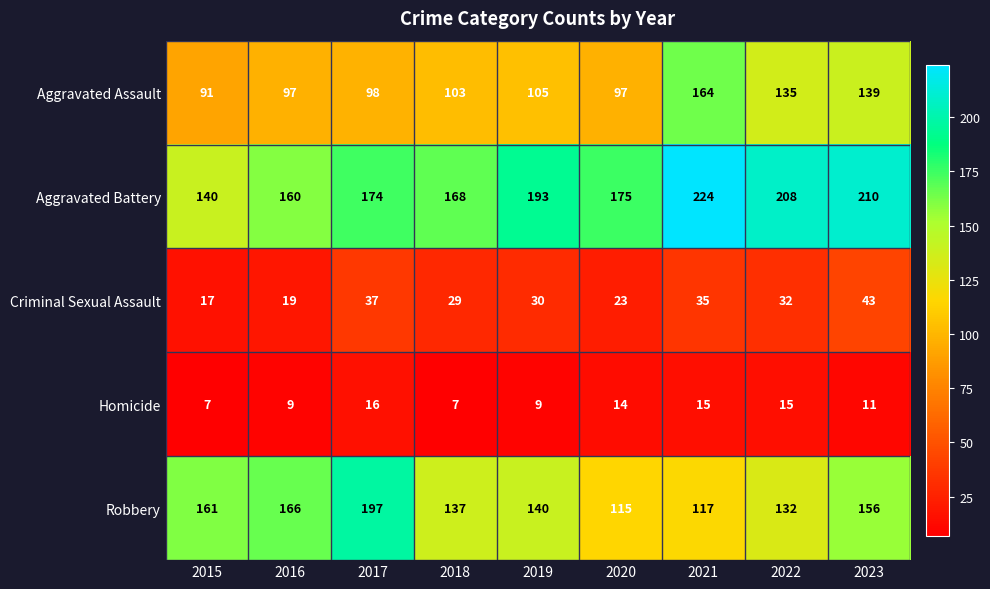

At which label does Homicide first exceed 11?

2017